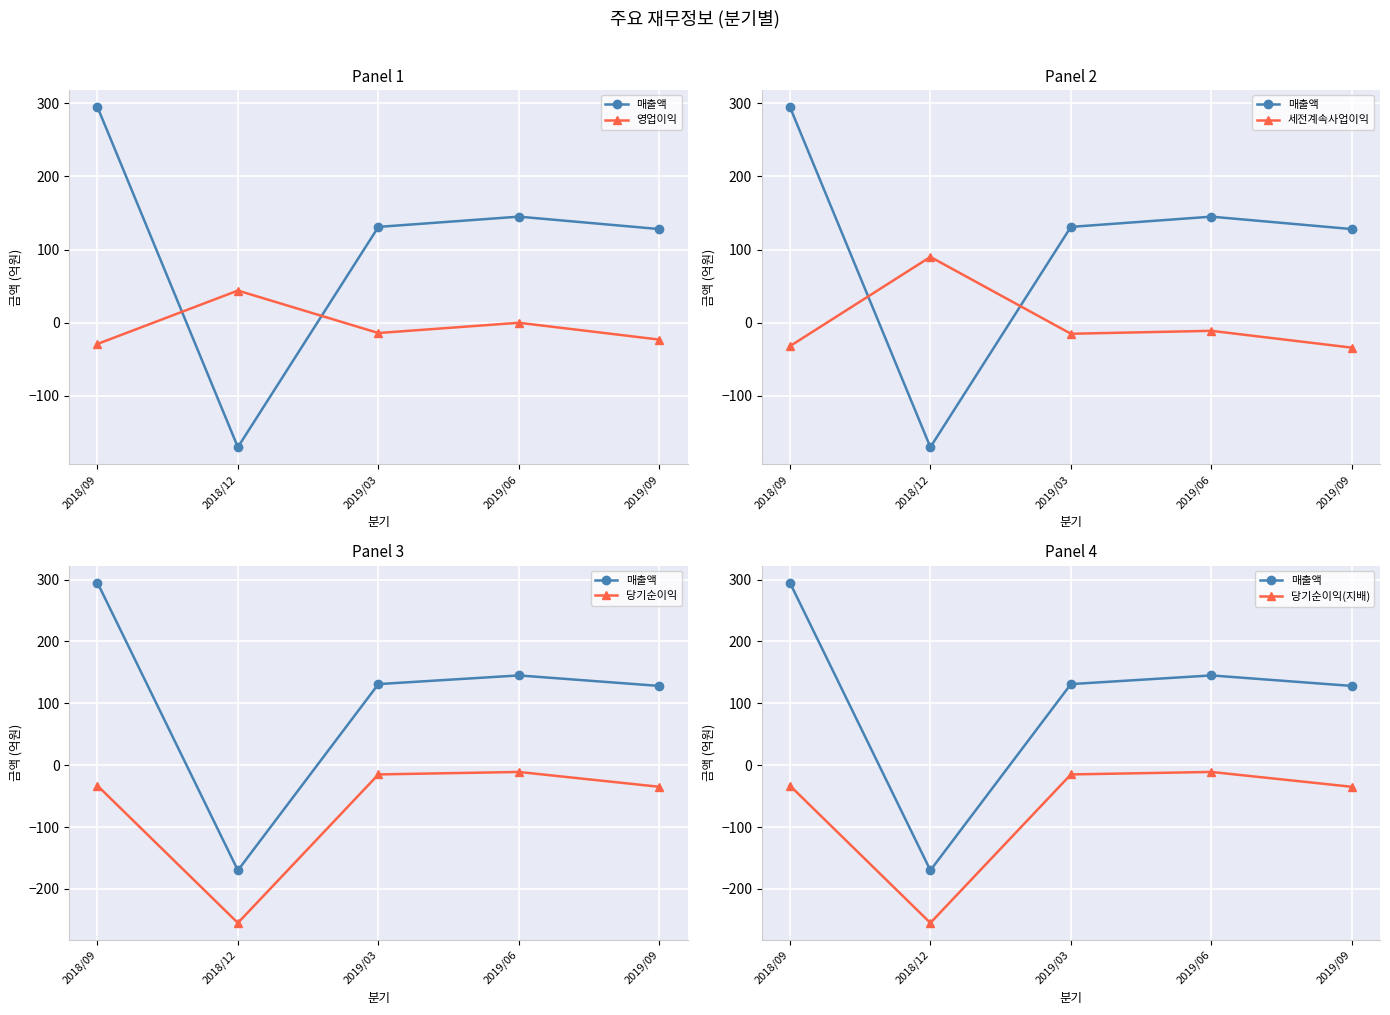

True or false: 당기순이익 and 세전계속사업이익 intersect in this chart.

False